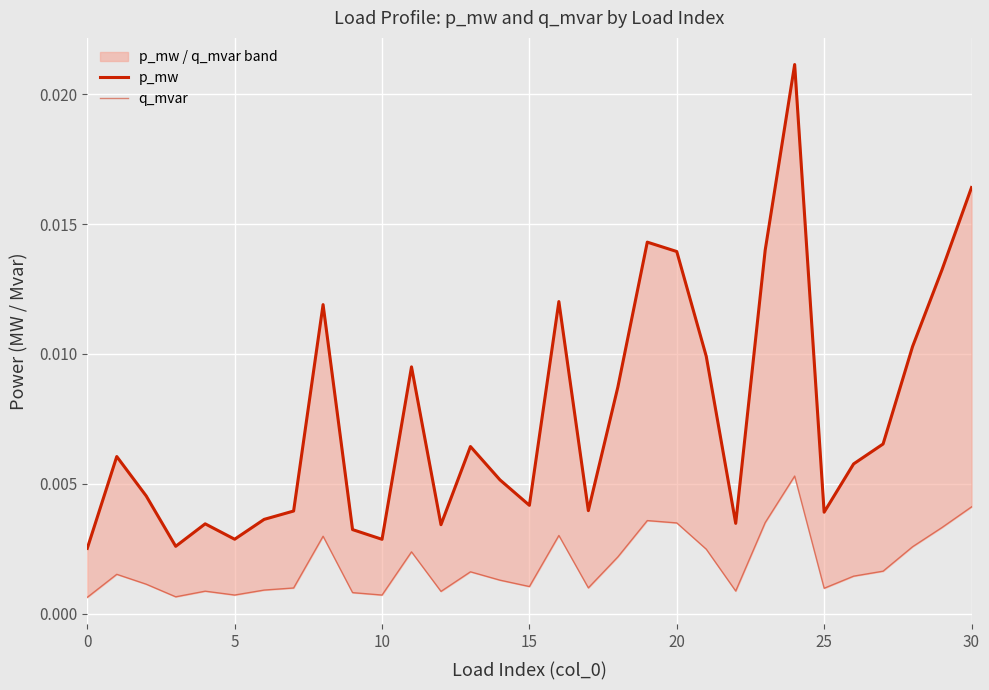

List the series in order of their peak value, lowest first.

q_mvar, p_mw